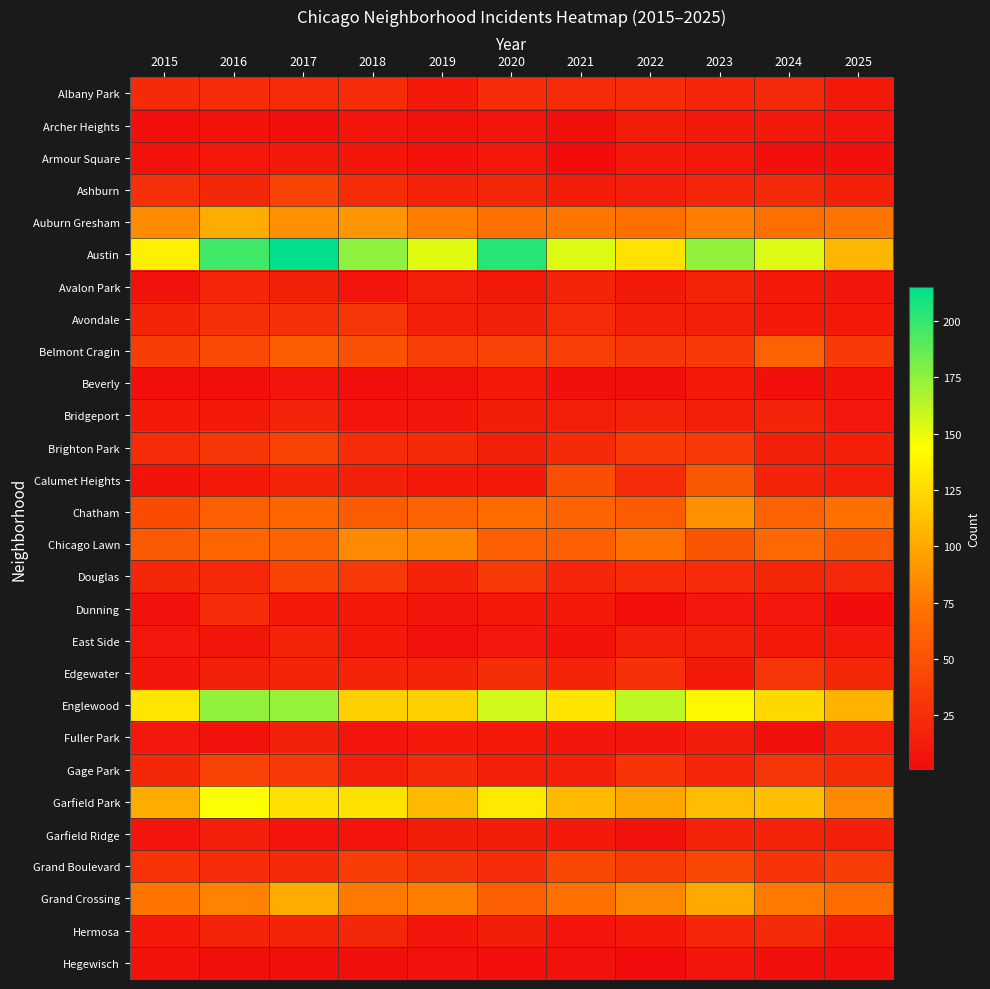

At which category is the sum across all series the highest?

2017